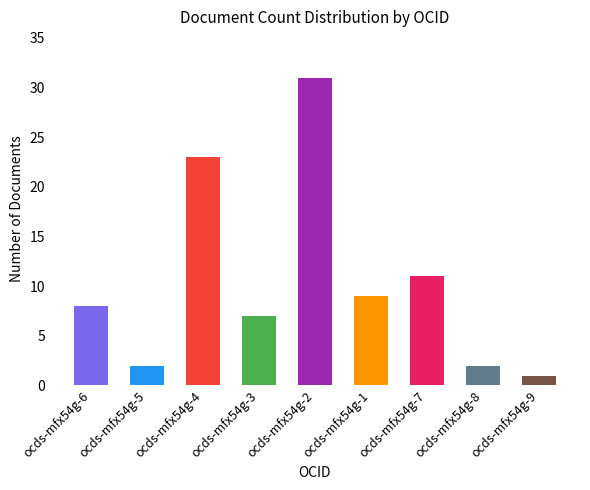

What is the average value?

10